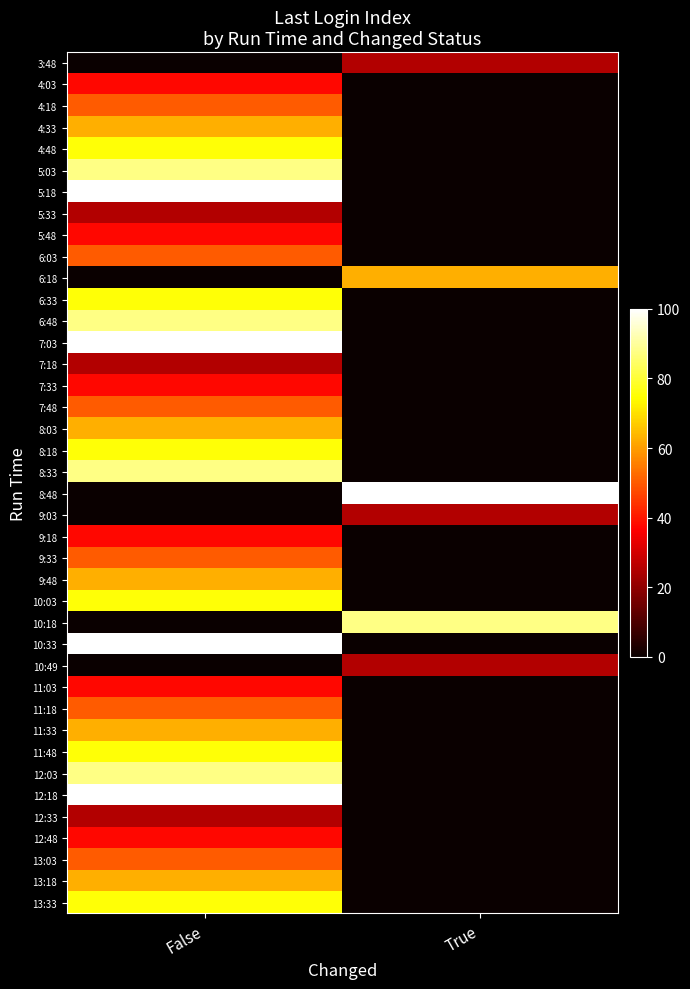

Rank the series by their maximum value, from highest to lowest.

5:18, 7:03, 8:48, 10:33, 12:18, 5:03, 6:48, 8:33, 10:18, 12:03, 4:48, 6:33, 8:18, 10:03, 11:48, 13:33, 4:33, 6:18, 8:03, 9:48, 11:33, 13:18, 4:18, 6:03, 7:48, 9:33, 11:18, 13:03, 4:03, 5:48, 7:33, 9:18, 11:03, 12:48, 3:48, 5:33, 7:18, 9:03, 10:49, 12:33